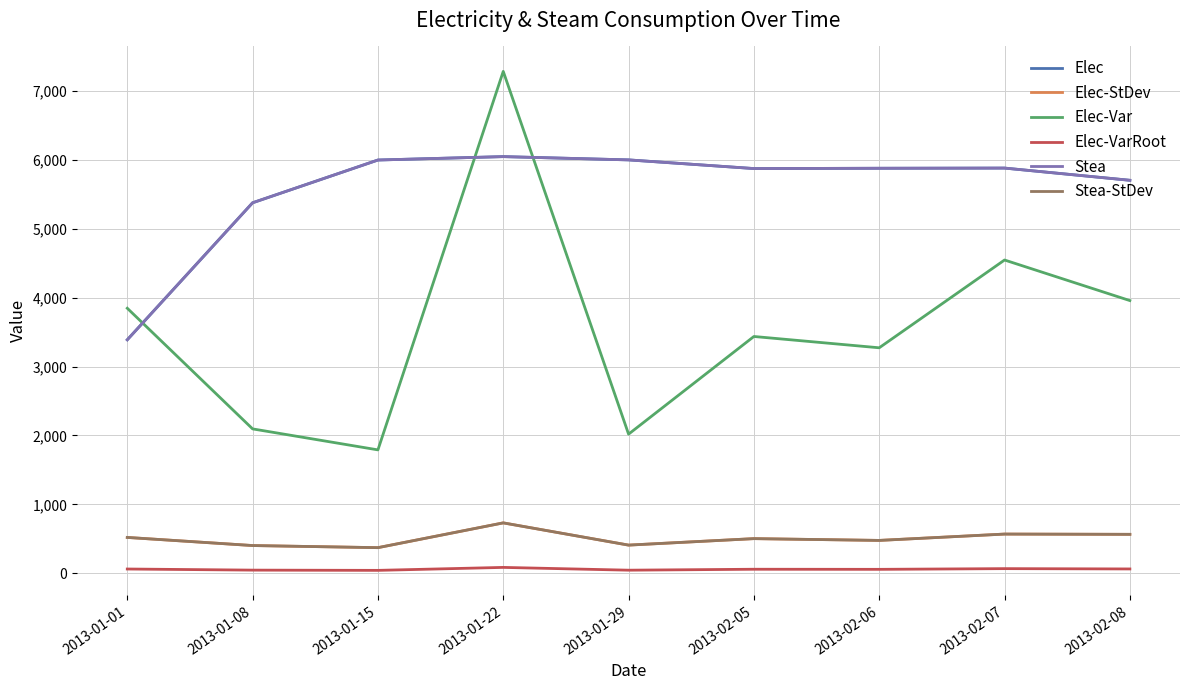

What is the approximate value of Stea-StDev at 2013-02-05?

502.9